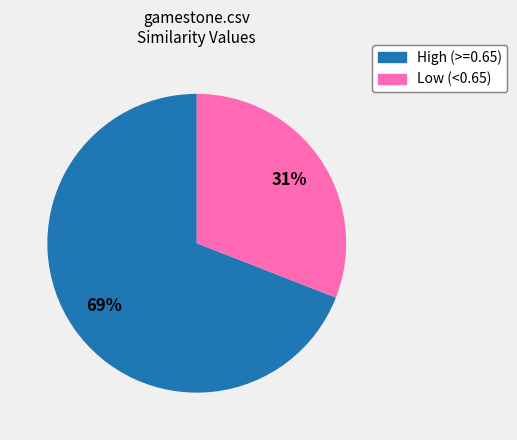

To the nearest percent, what is the average slice percentage?

50%